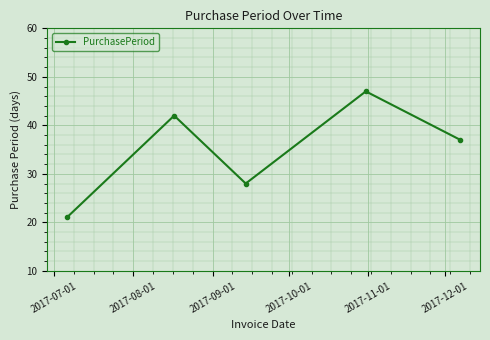

What is the minimum value shown in the chart?

21